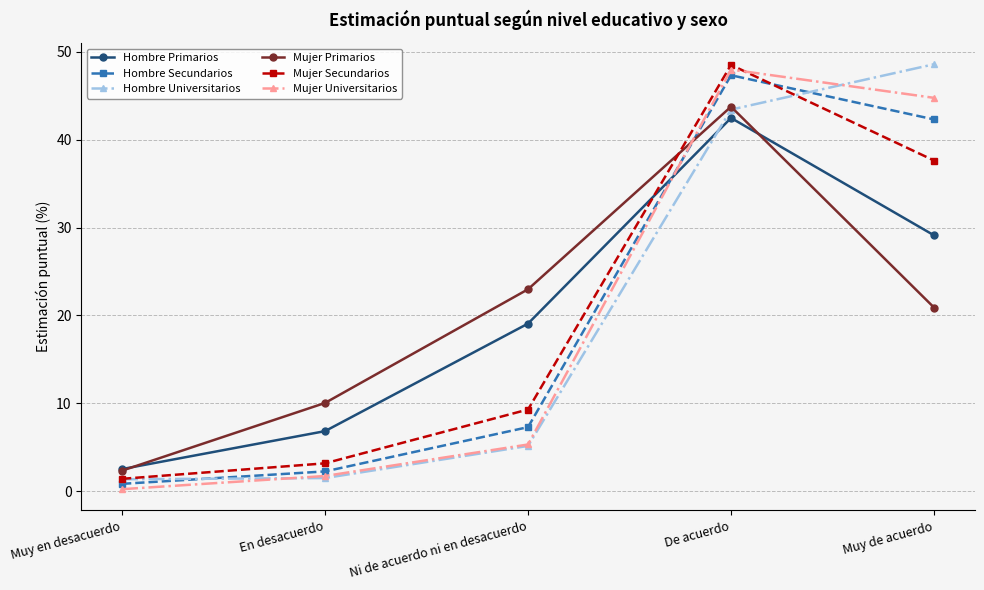

At which label does Mujer Primarios reach its peak?

De acuerdo